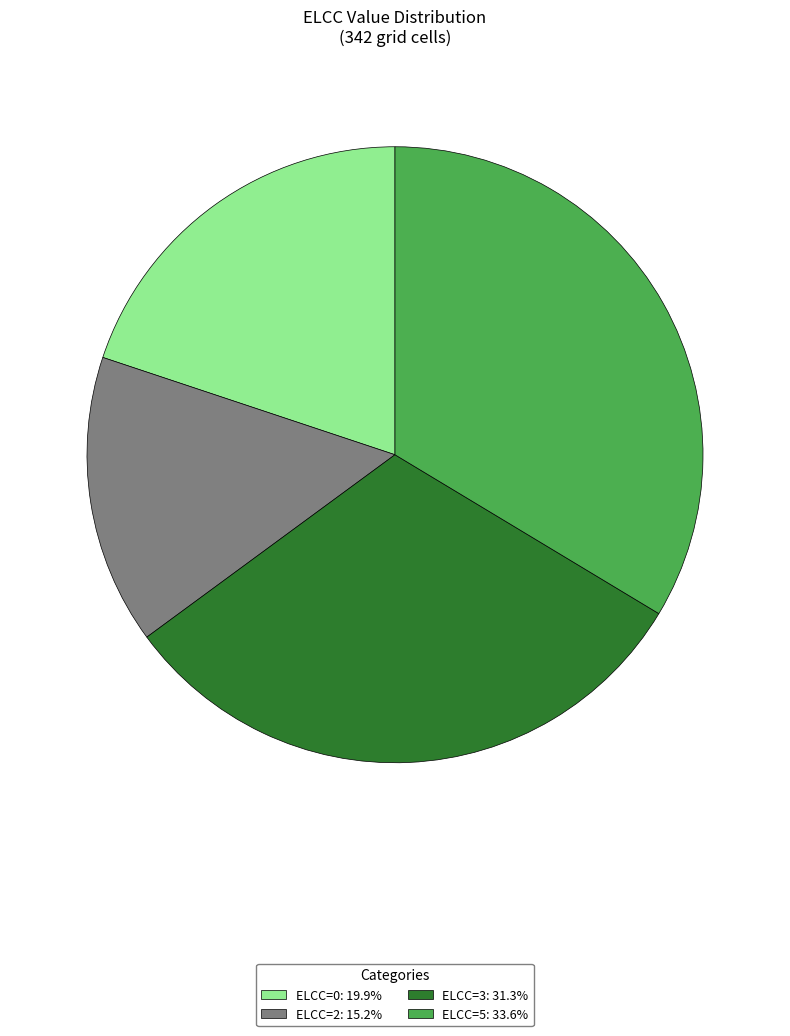

Is ELCC=2: 15.2% the majority of the pie?

No